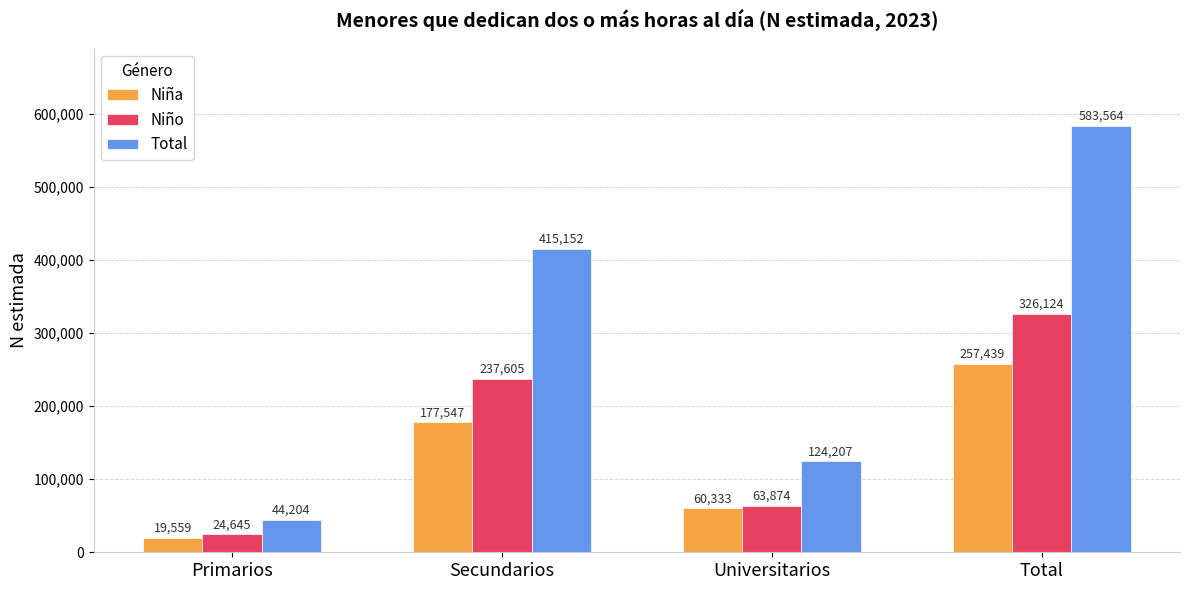

Which series has the widest spread of values?

Total